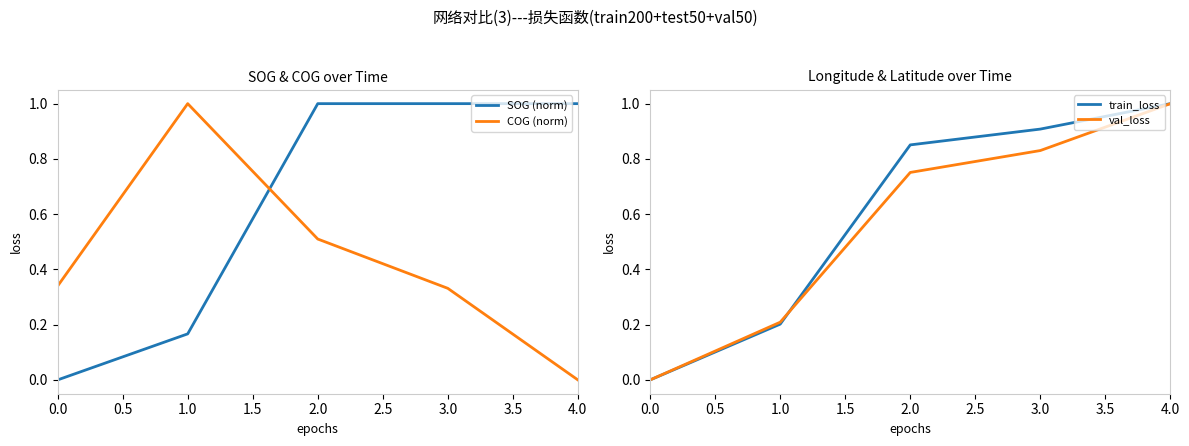

What position from the right is 0.0?

5